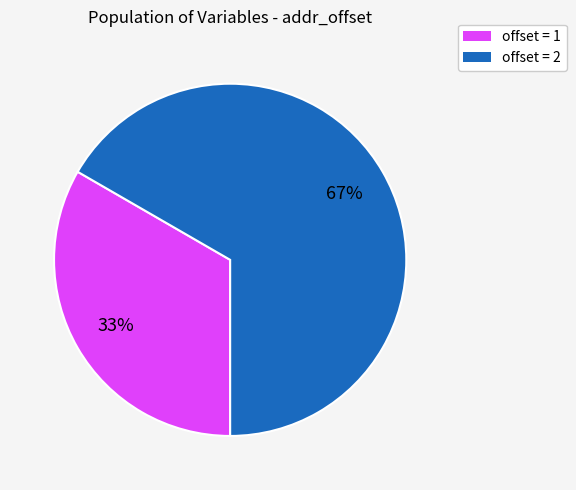

Is there any slice that represents more than half of the pie?

Yes